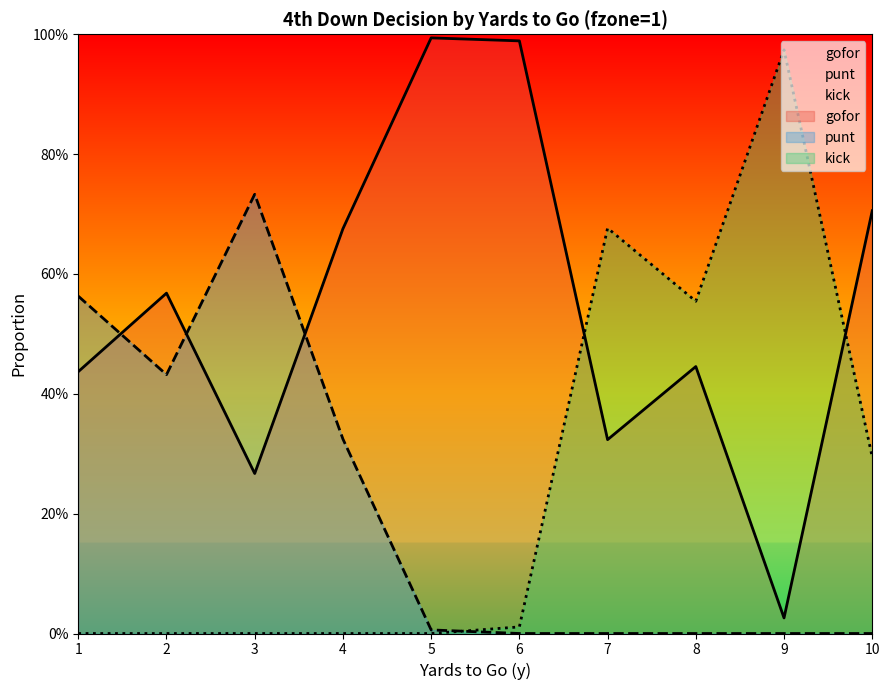

Reading left to right, what are all the values shown in this chart?

gofor: 1=0.4	2=0.6	3=0.3	4=0.7	5=1.0	6=1.0	7=0.3	8=0.4	9=0.0	10=0.7
punt: 1=0.6	2=0.4	3=0.7	4=0.3	5=0.0	6=0.0	7=0.0	8=0.0	9=0.0	10=0.0
kick: 1=0.0	2=0.0	3=0.0	4=0.0	5=0.0	6=0.0	7=0.7	8=0.6	9=1.0	10=0.3